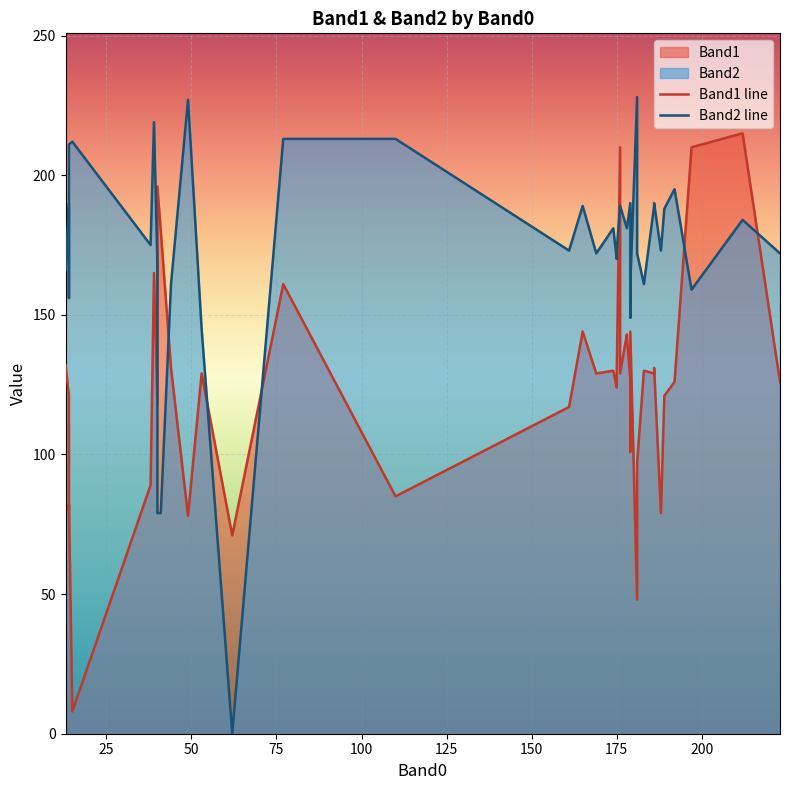

In Band2 line, how many points are higher than both neighbors (excluding endpoints)?

11